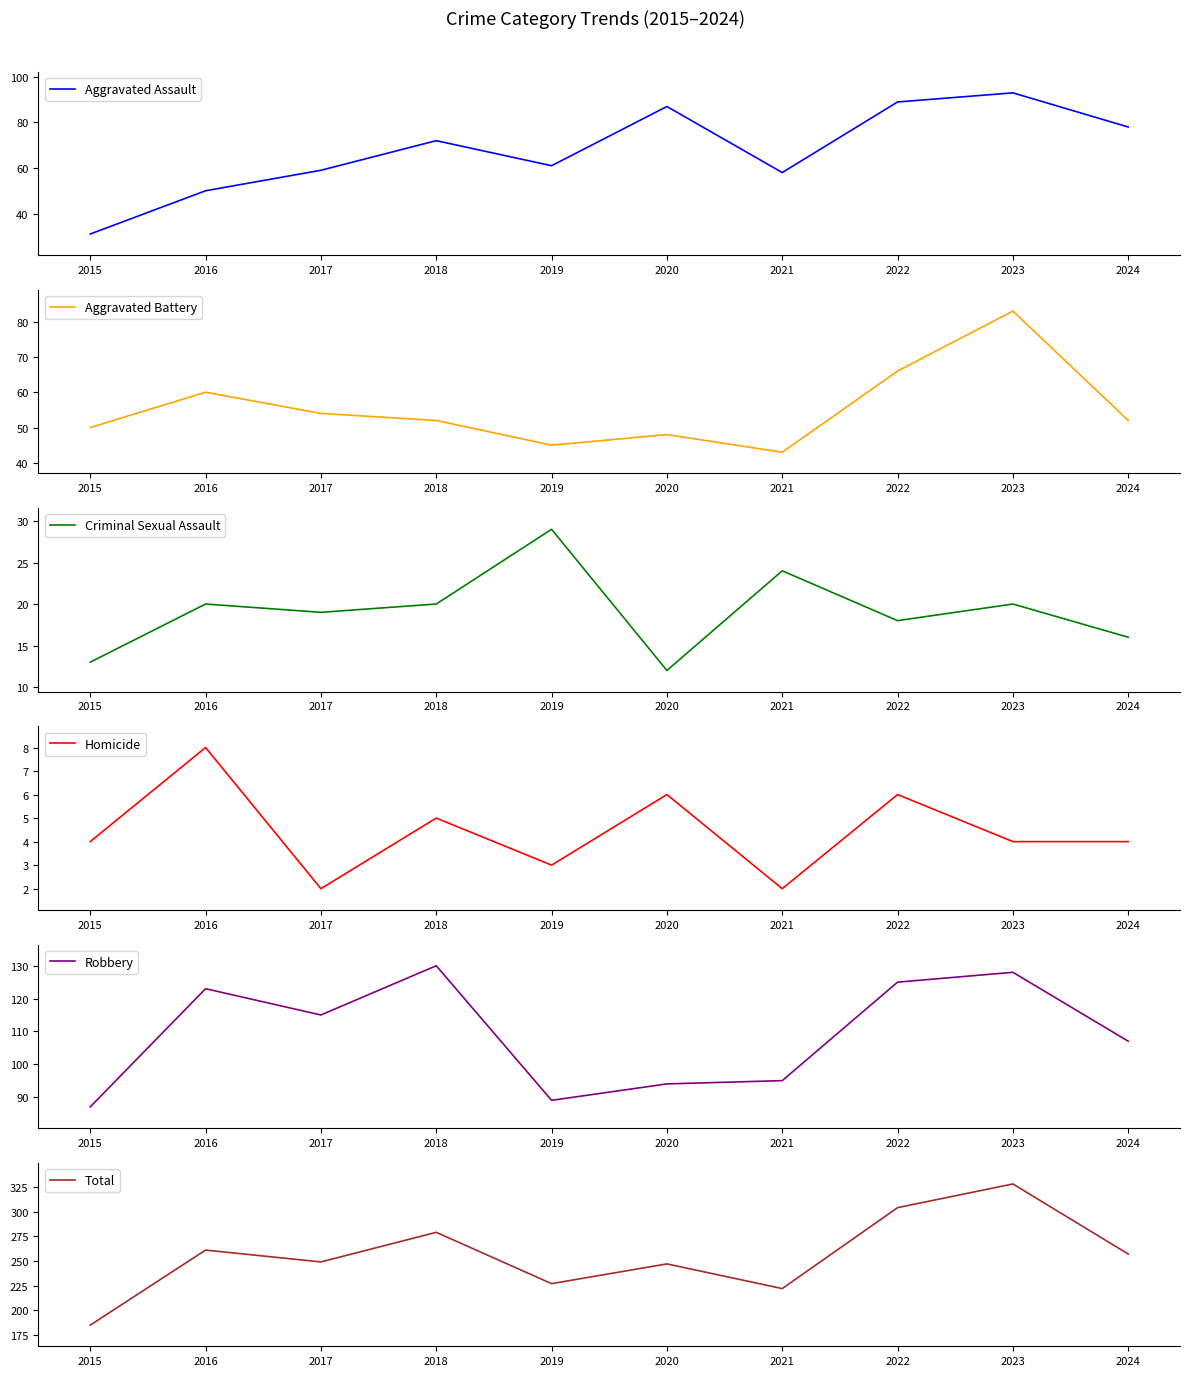

At how many categories does at least one series exceed 79?

10